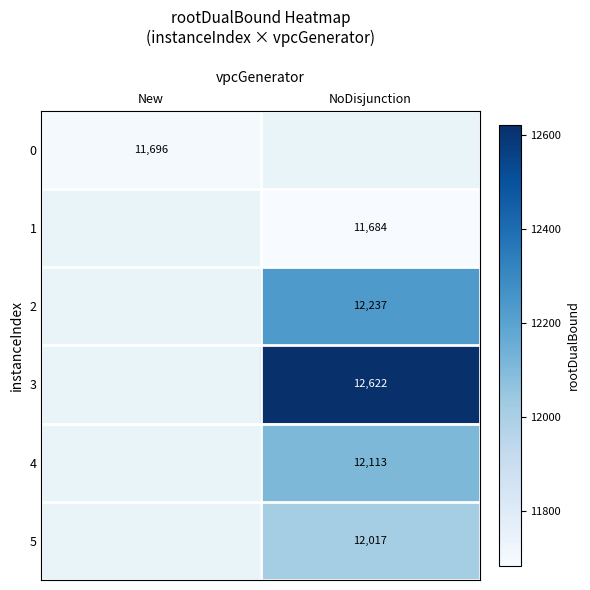

At how many categories does at least one series exceed 11679?

2